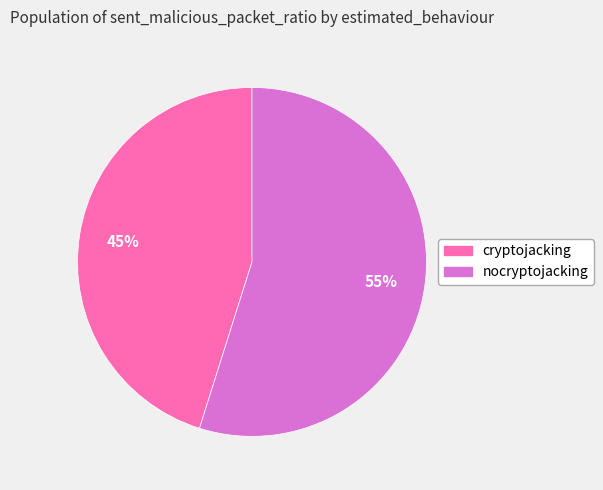

What is the smallest slice in the pie chart?

cryptojacking